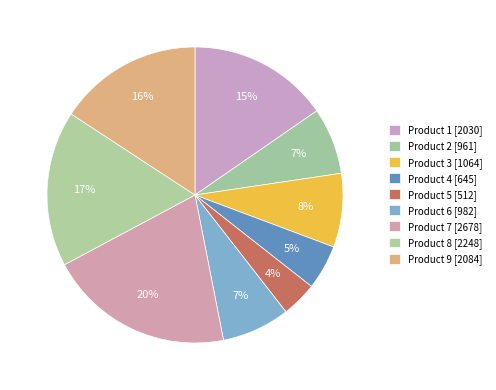

To the nearest percent, what is the combined percentage of Product 1 and Product 3?

23%